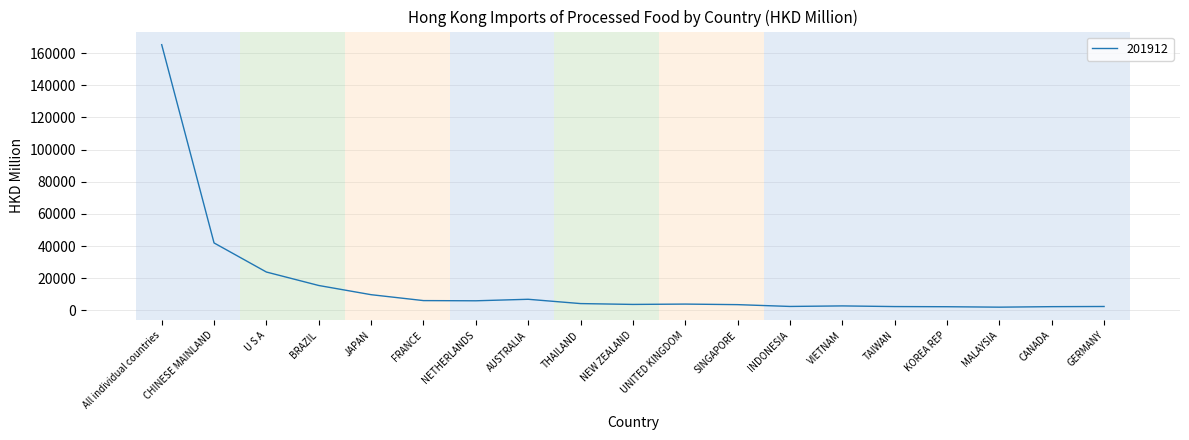

Approximately how many times larger is the value at All individual countries compared to FRANCE?

26.8